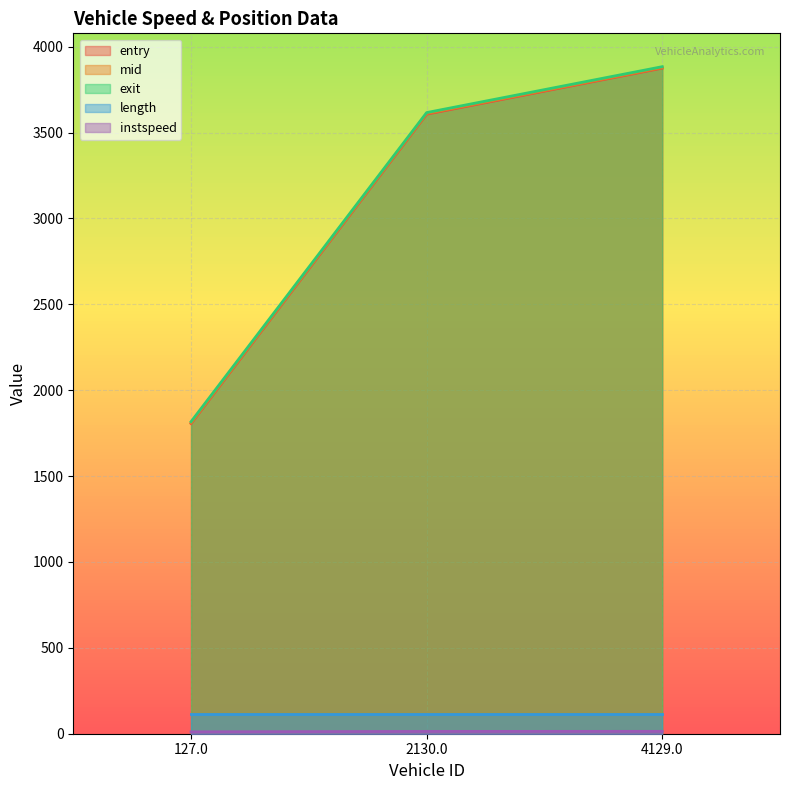

Between 127.0 and 2130.0, which series saw the biggest shift?

entry